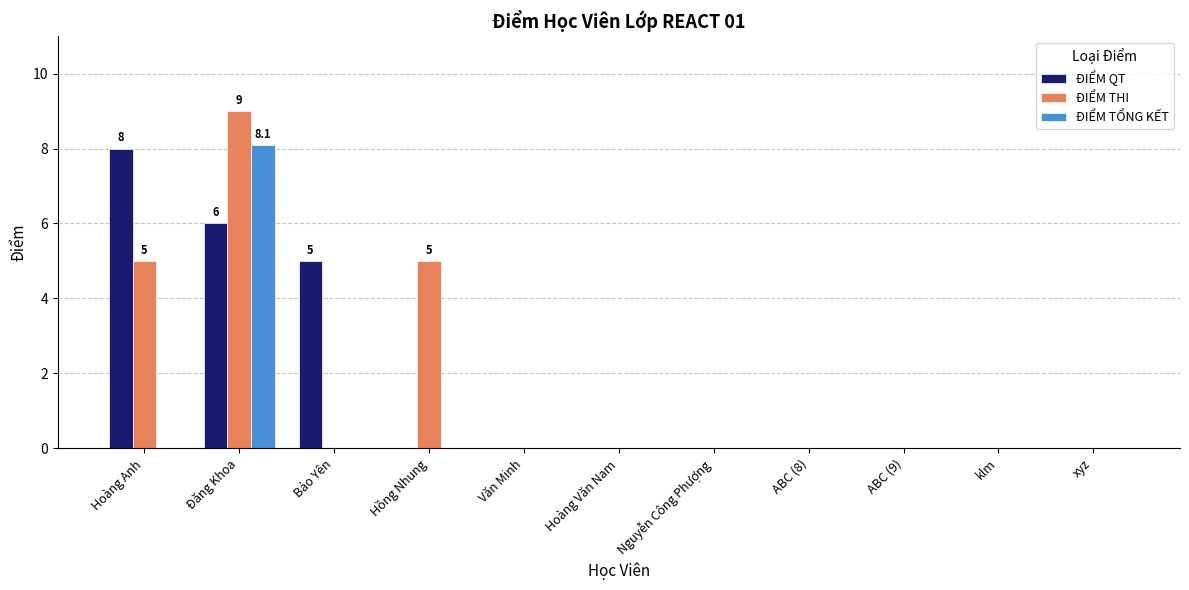

The ĐIỂM TỔNG KẾT series shows 5.0 at Hoàng Văn Nam. True or false?

False